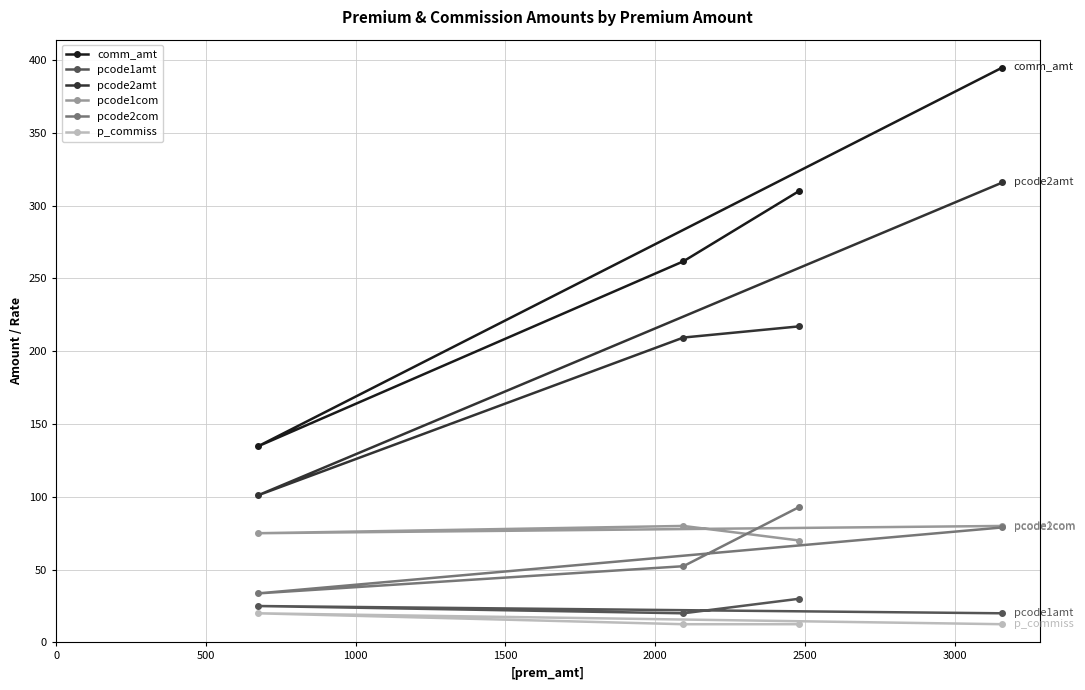

In p_commiss, how many points are higher than both neighbors (excluding endpoints)?

1